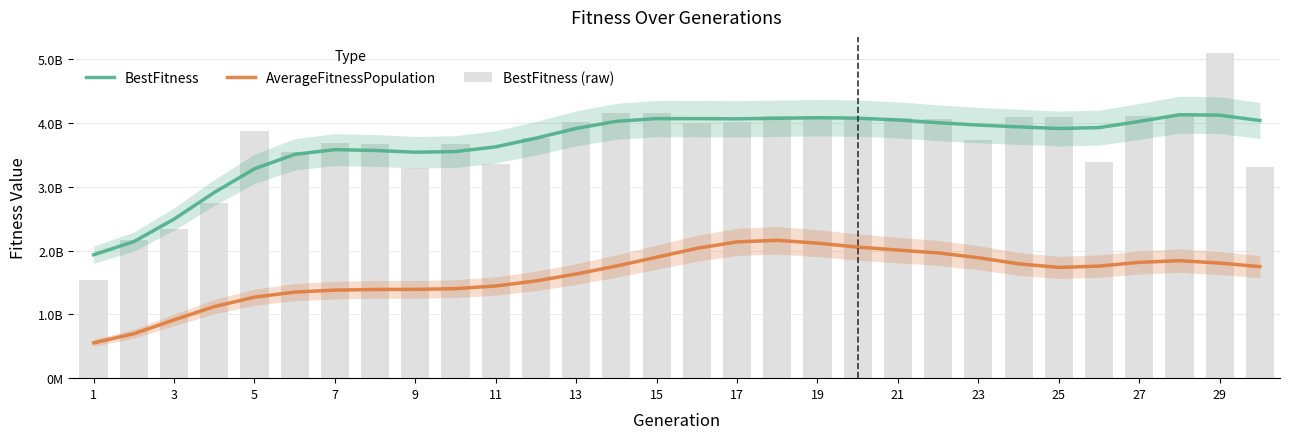

Which series has the largest total across all categories?

BestFitness